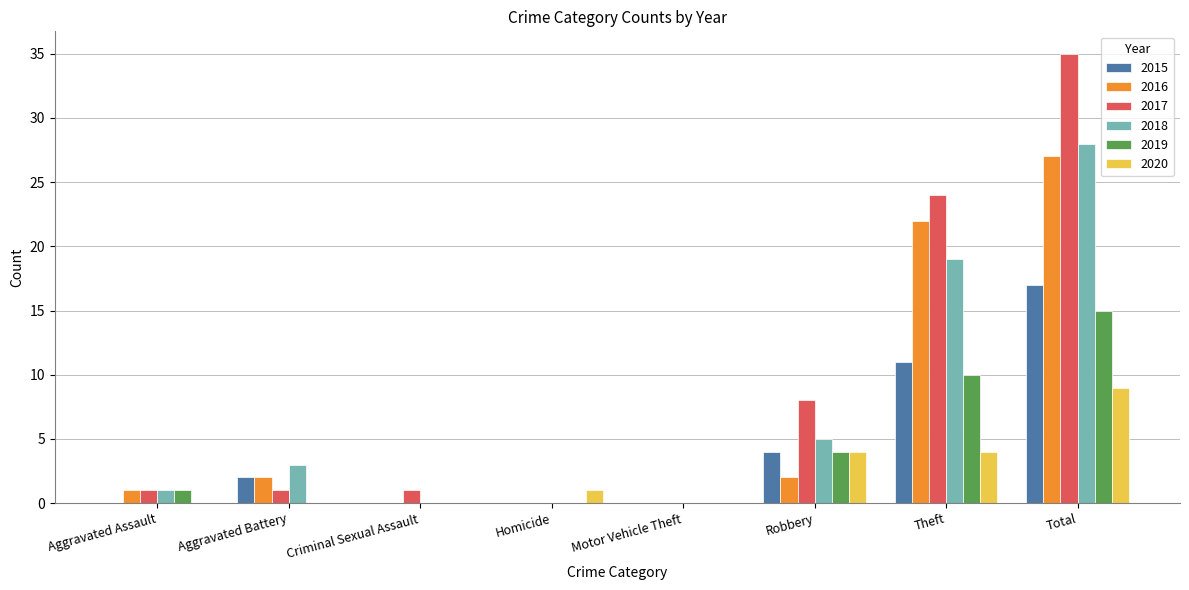

Which series changed the most between Aggravated Battery and Theft?

2017